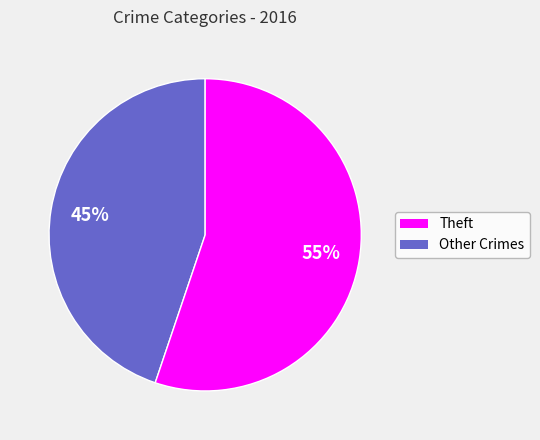

Is there a majority slice in this chart?

Yes